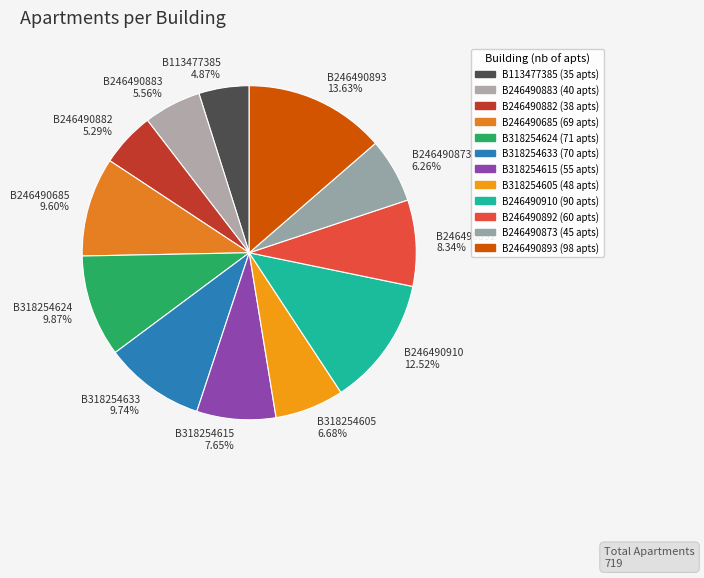

To the nearest percent, what is the difference between the largest and smallest slice percentages?

9%